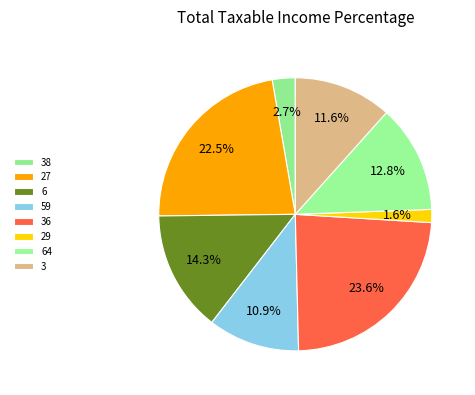

What is the largest slice in the pie chart?

36